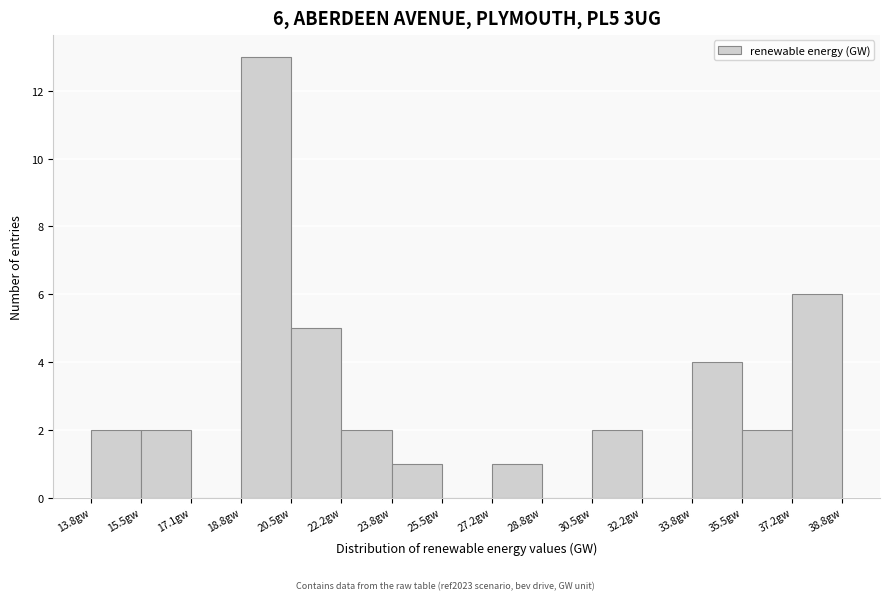

Which range on the x-axis has the tallest bar?

18.8 to 20.4